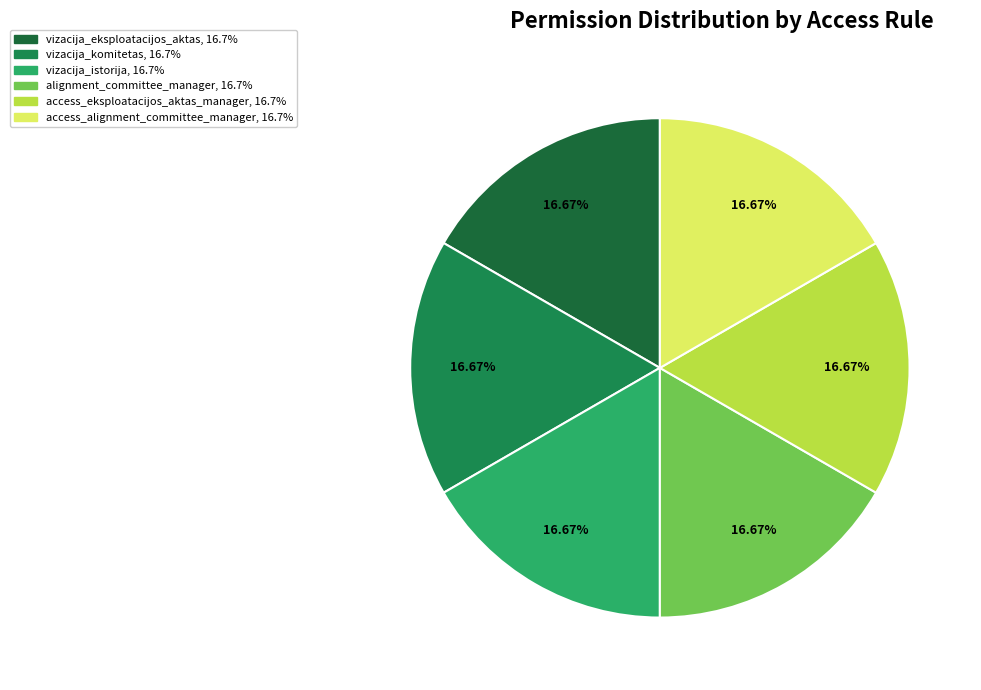

Which category has the smallest portion of the pie?

vizacija_istorija